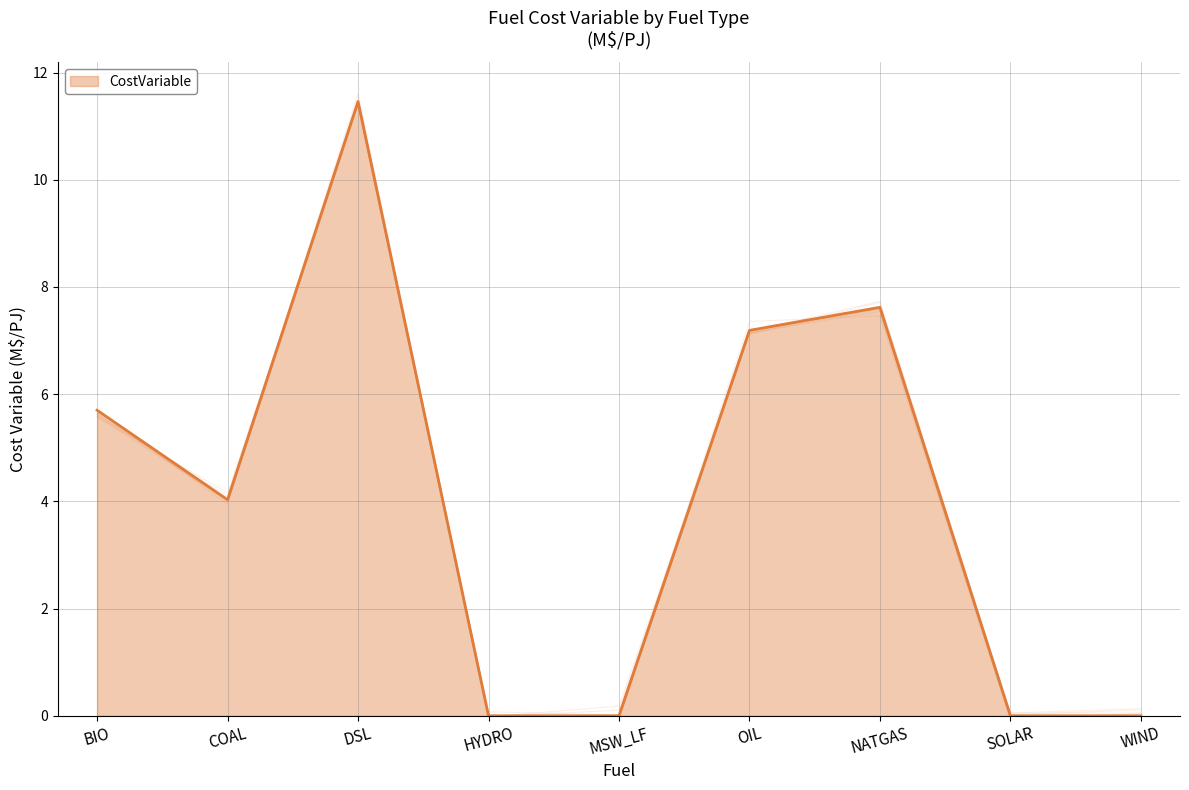

What is the difference between the second highest and second lowest values?

7.6